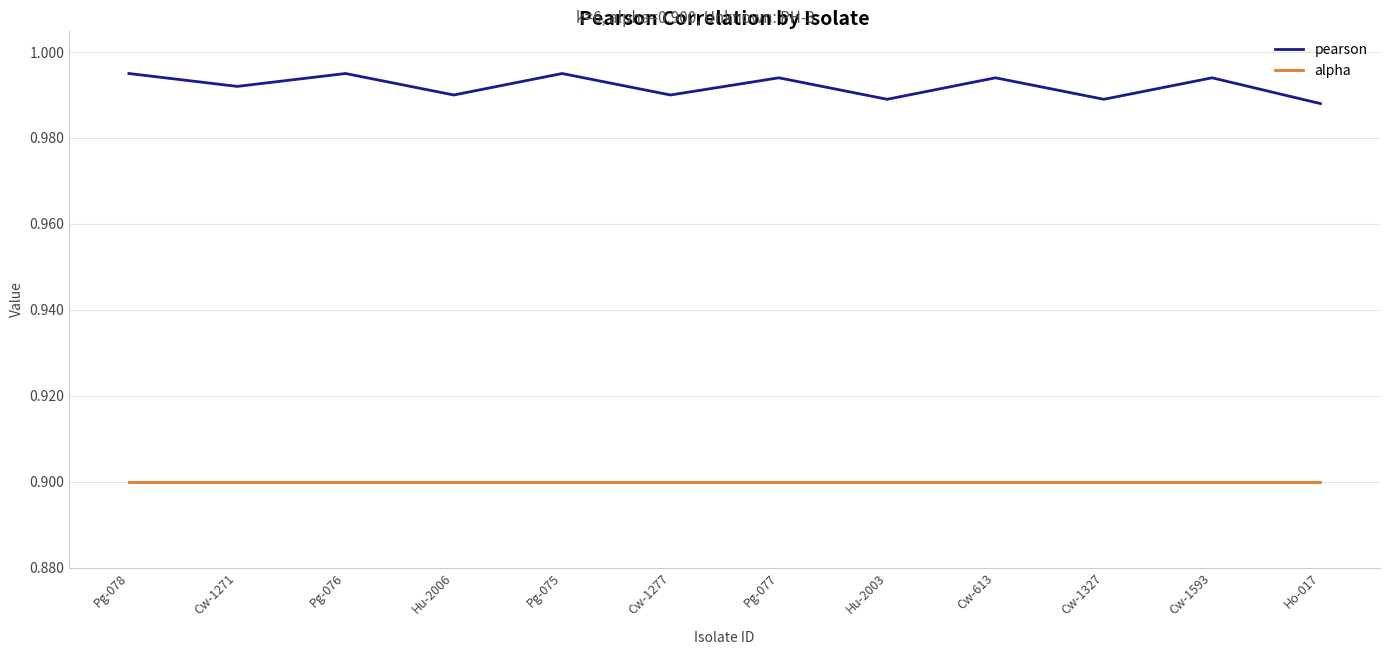

List the series in order of their overall mean, highest first.

pearson, alpha